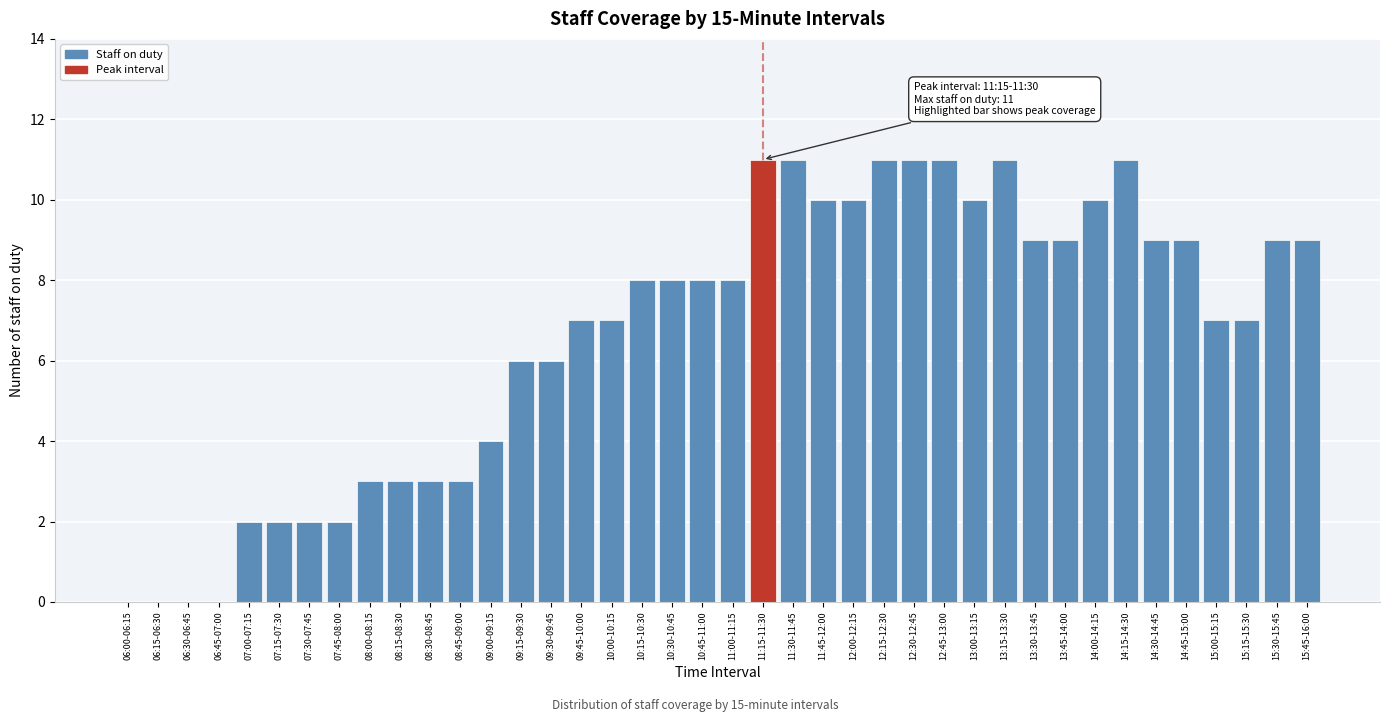

What is the change in value from 06:30-06:45 to 09:00-09:15?

+4